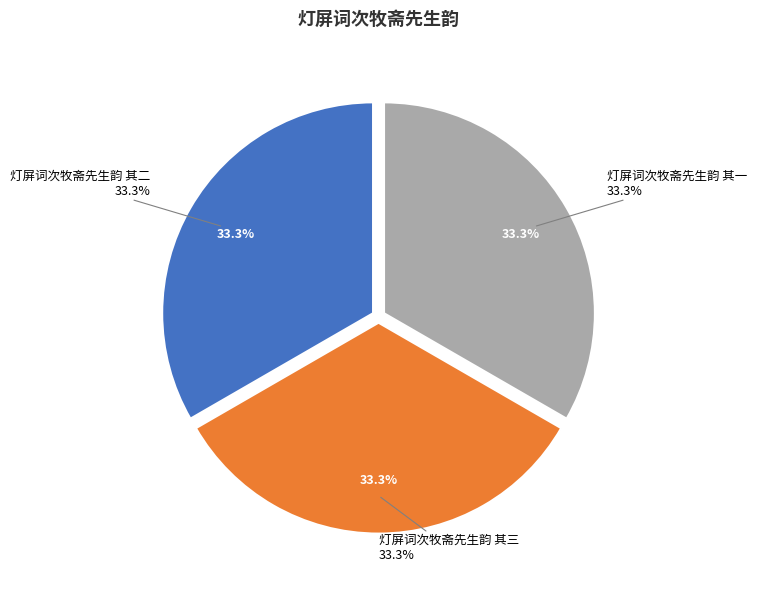

What is the smallest slice in the pie chart?

灯屏词次牧斋先生韵 其一